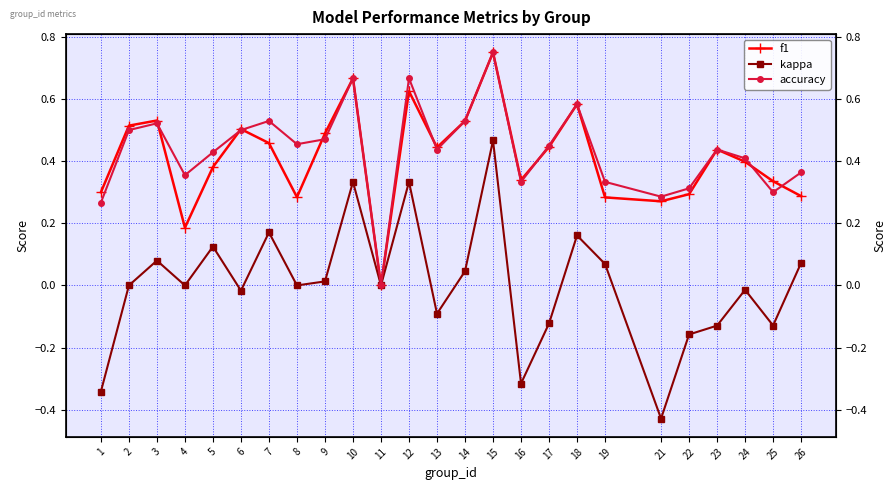

Which series has the largest total across all categories?

accuracy